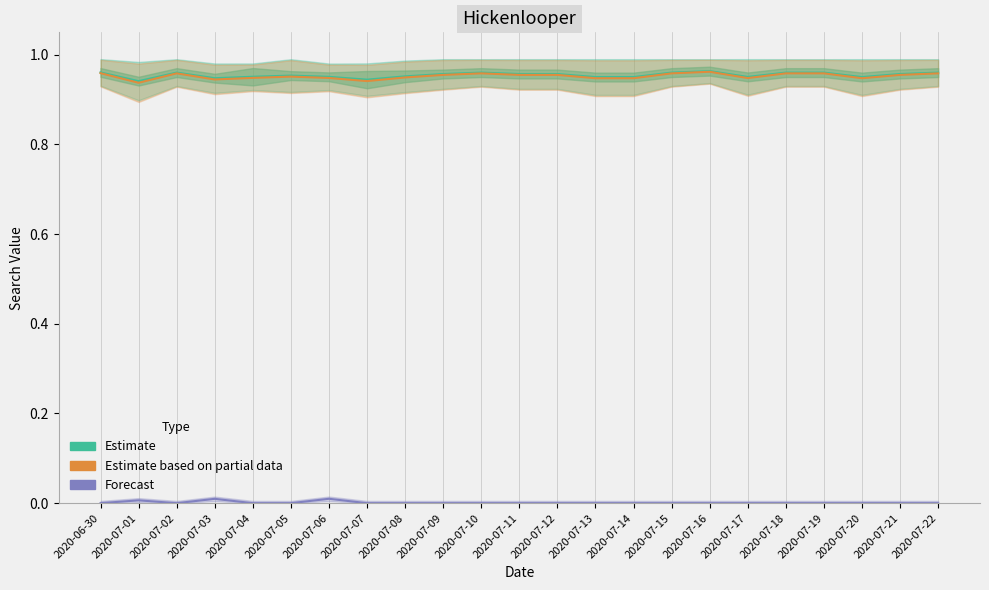

How many categories are shown in the chart?

23